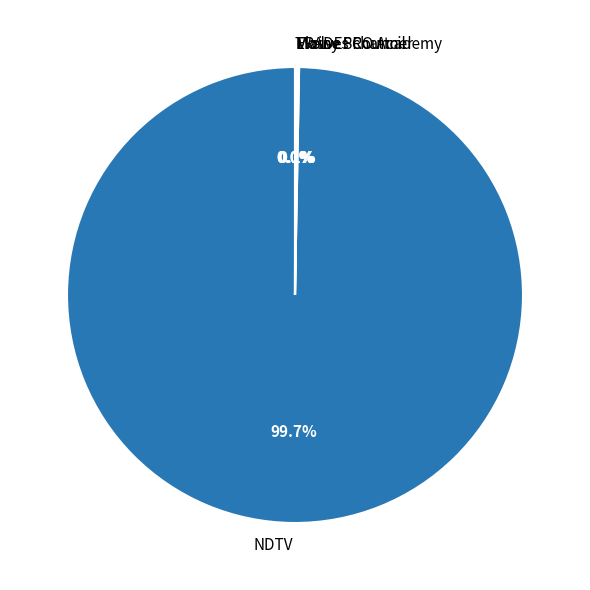

Which slice is the largest?

NDTV